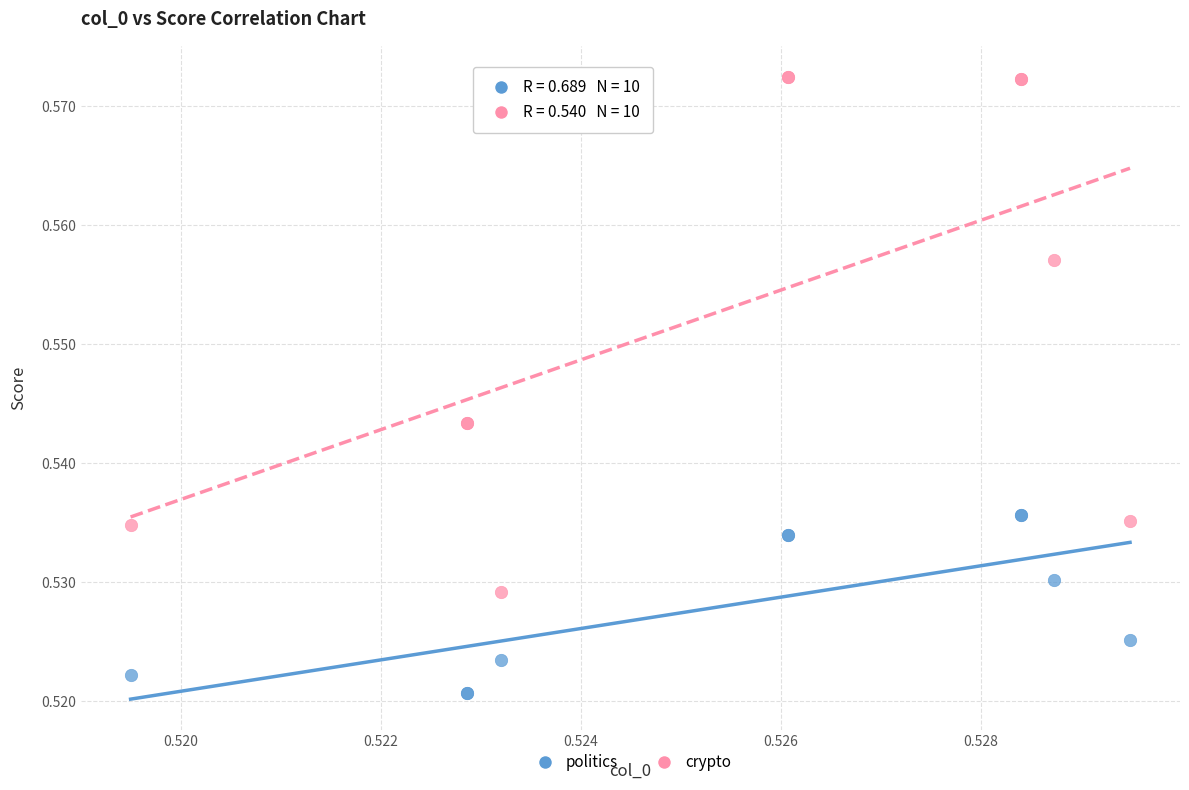

Which series has the largest Y range (max minus min)?

crypto